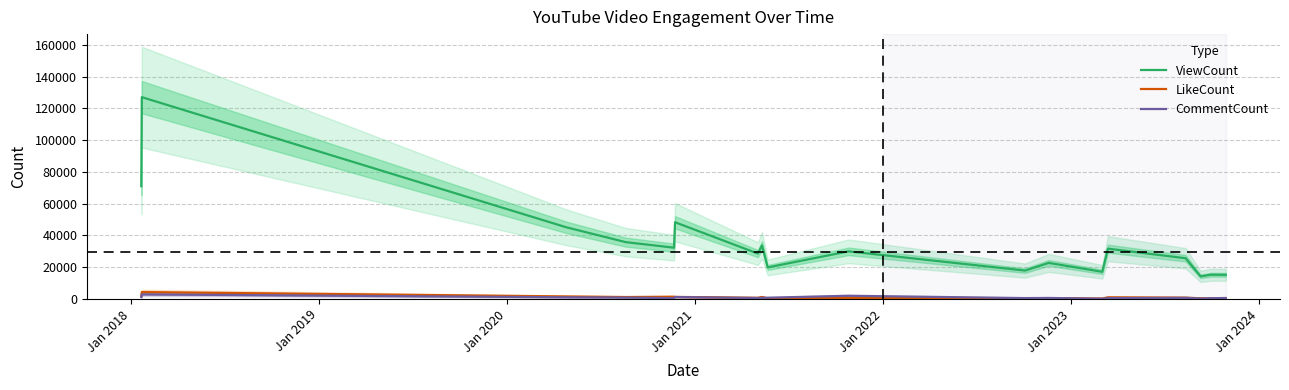

True or false: CommentCount and ViewCount cross at least once.

False